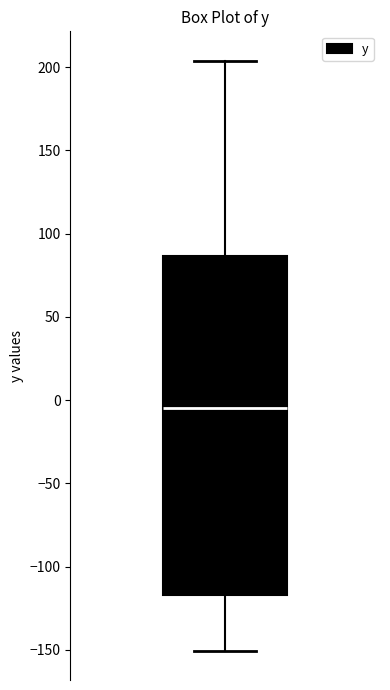

Where is the lower edge of the box on the y-axis? The values are not printed on the chart, so give them approximately, as read against the axis.

-115